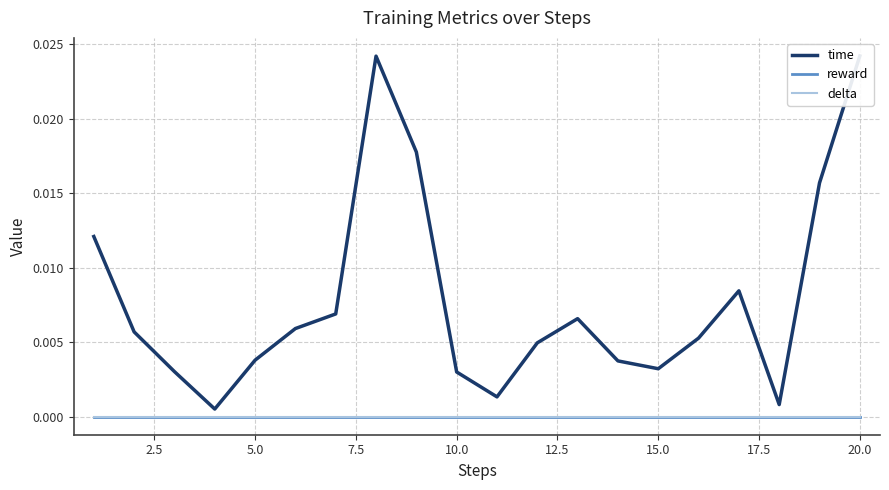

What are all the series names shown in the legend?

time, reward, delta